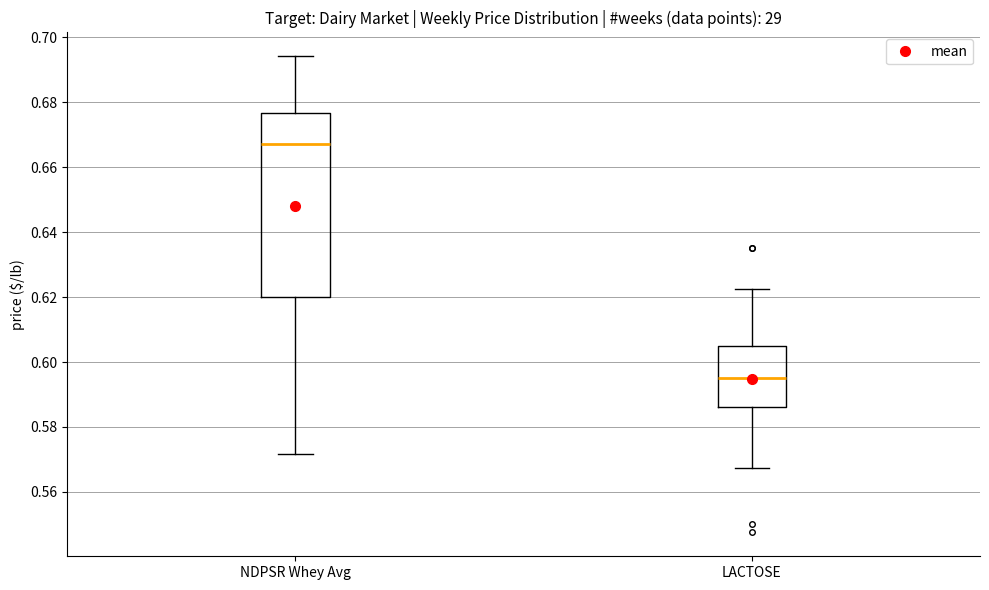

Which box is the tallest, from its lower edge to its upper edge?

NDPSR Whey Avg